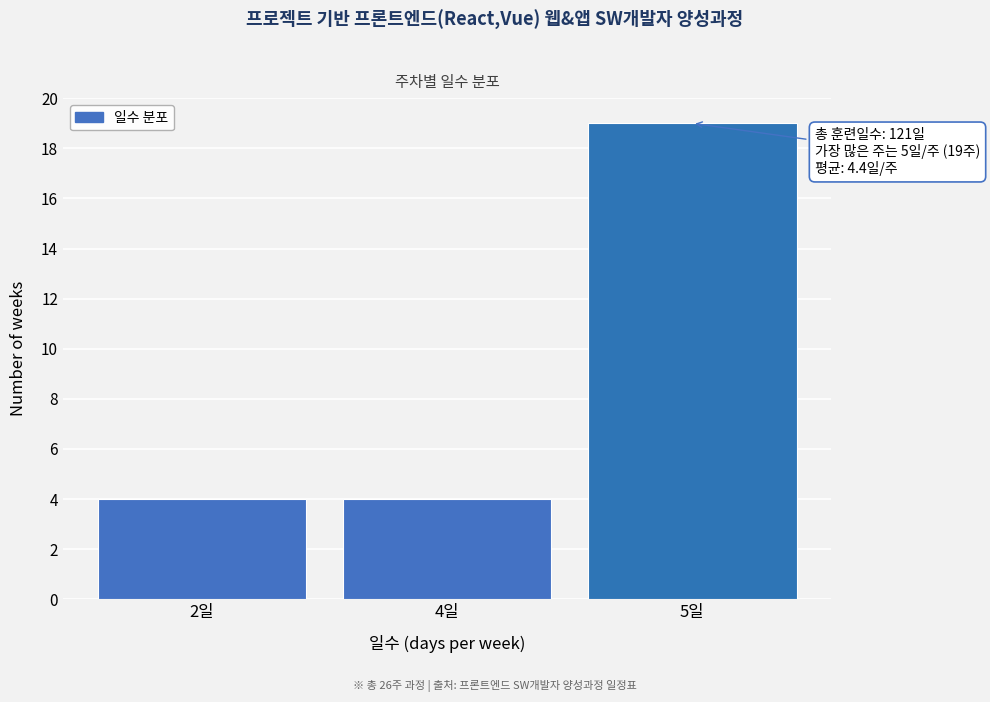

Reading left to right, extract all data points from this chart.

2일=4	4일=4	5일=19